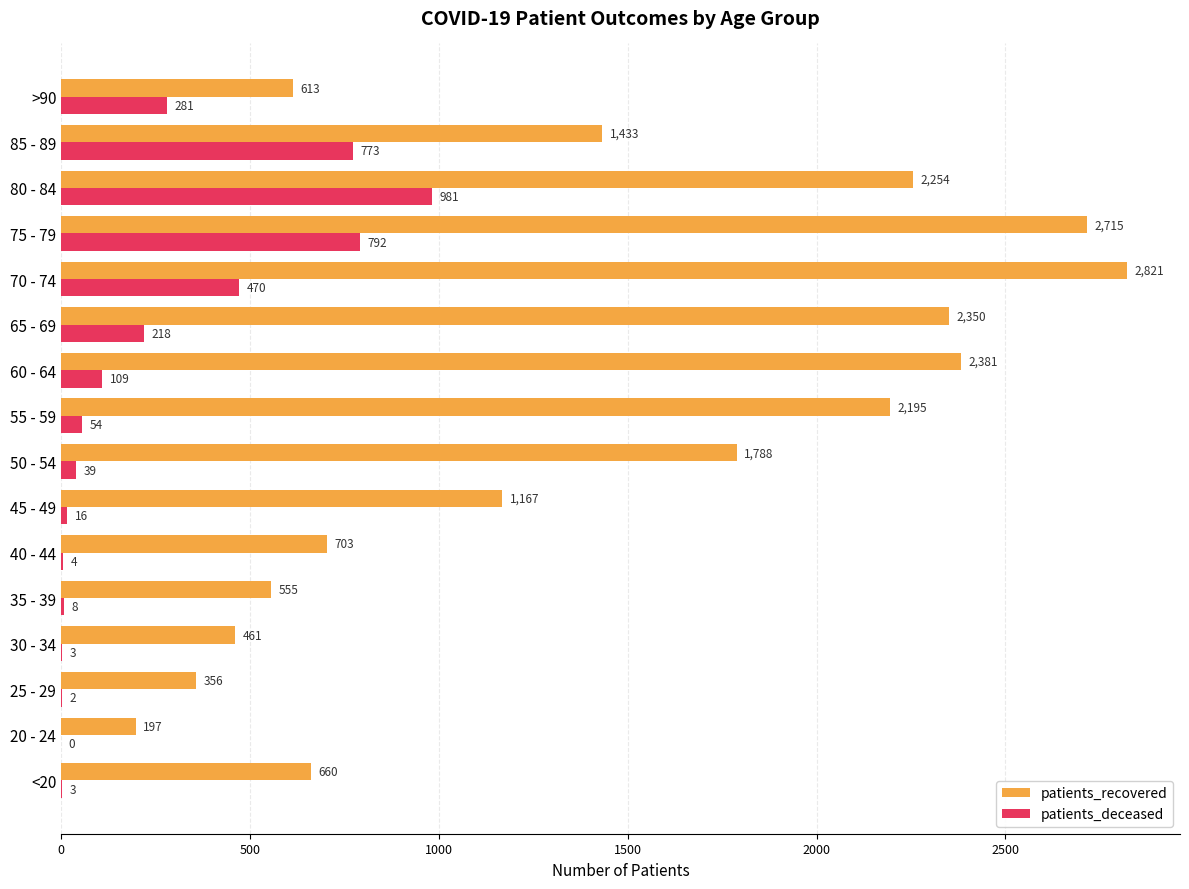

Which series changed the most between 25 - 29 and 30 - 34?

patients_recovered